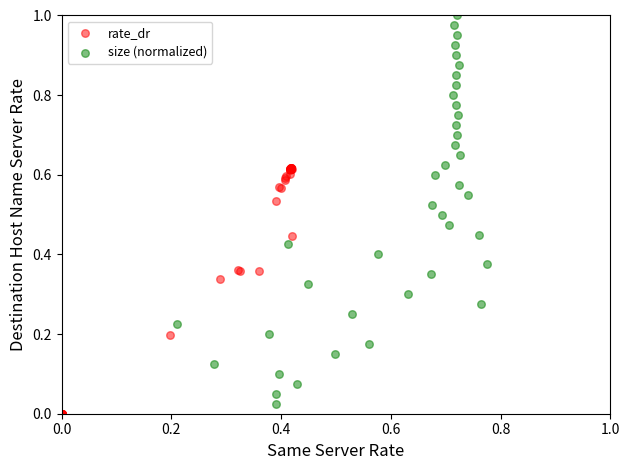

Which series has the largest Y range (max minus min)?

size (normalized)